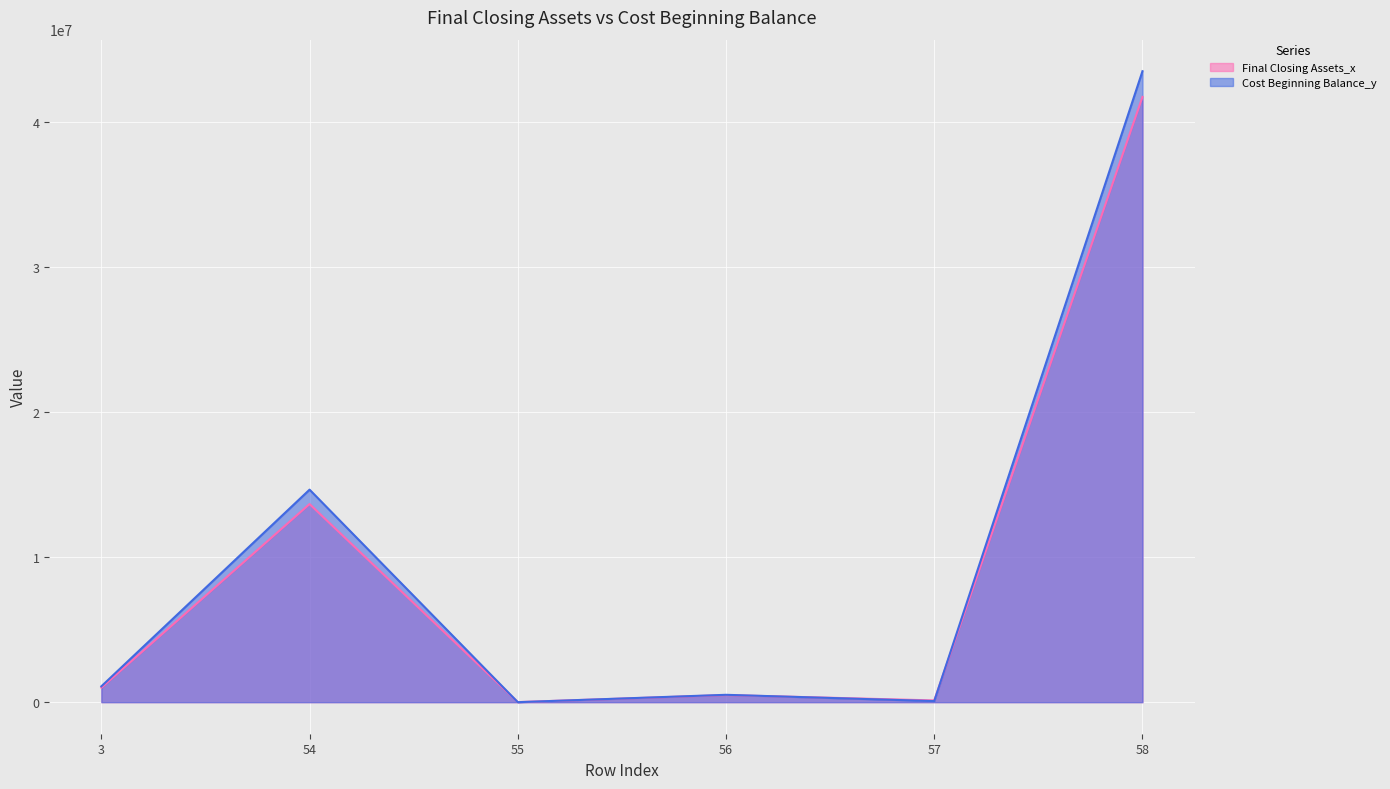

How many interior local peaks does the Final Closing Assets_x series have?

2